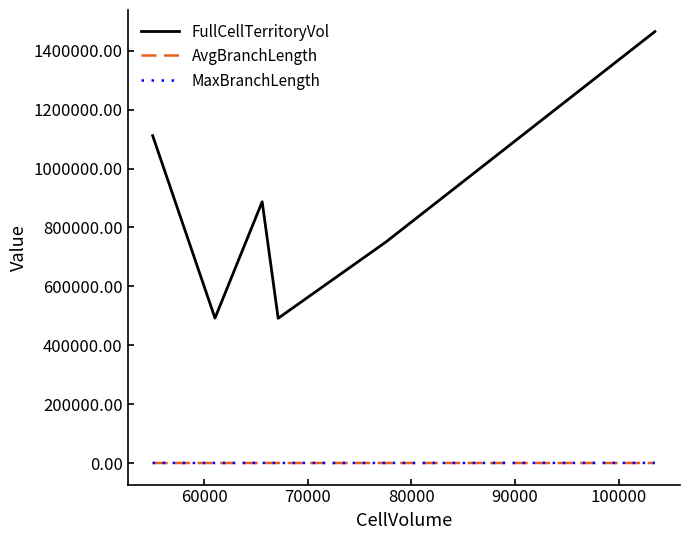

How many lines are shown in the chart?

3